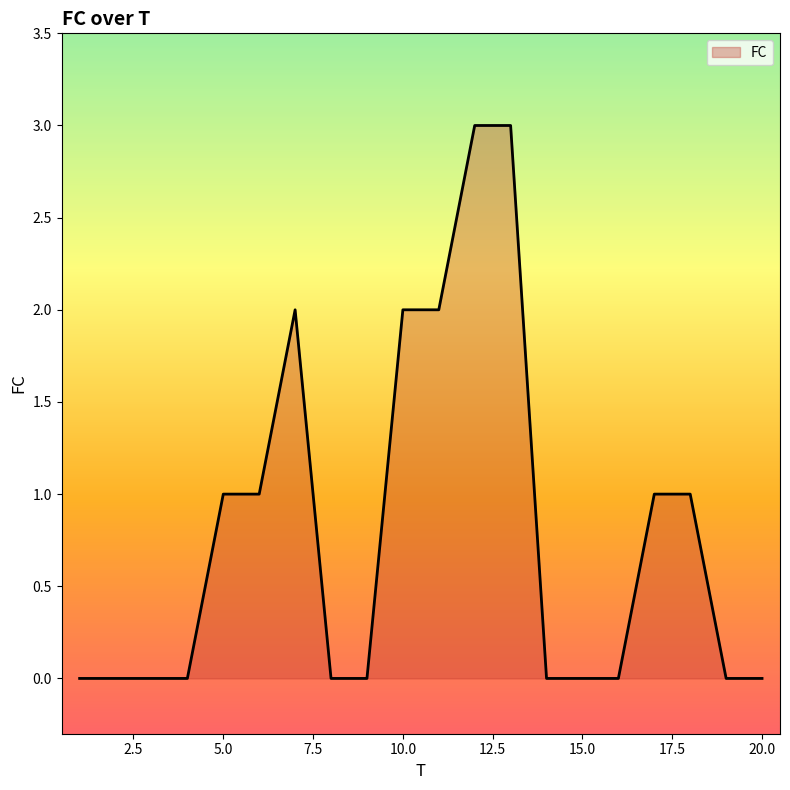

What is the sum of all values?

16